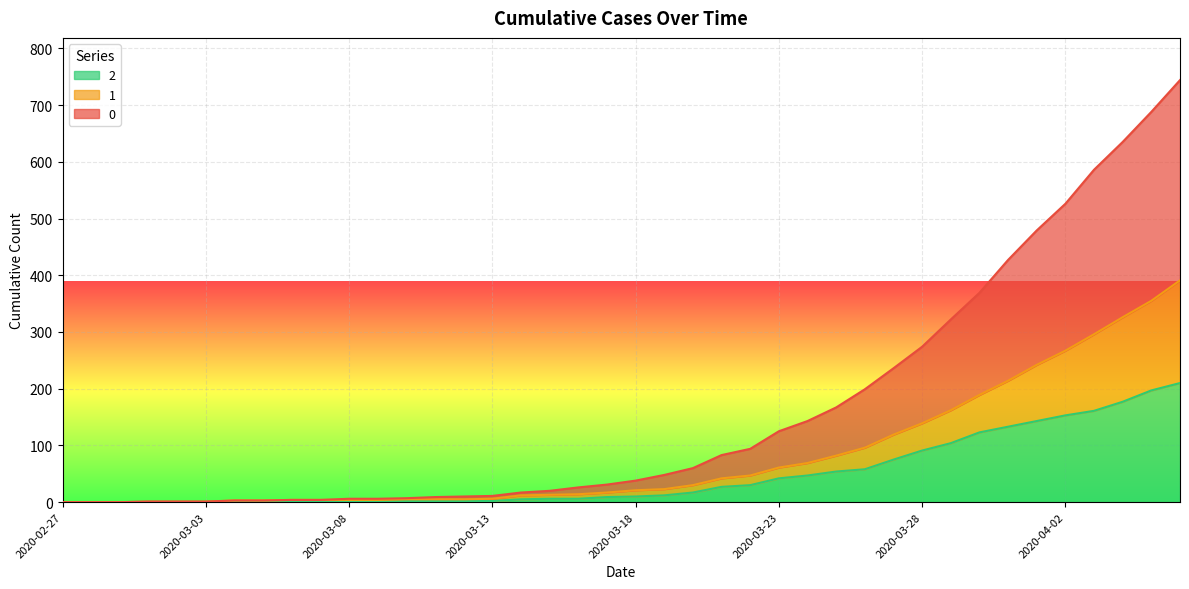

Does the chart display data point markers on the line(s)?

No